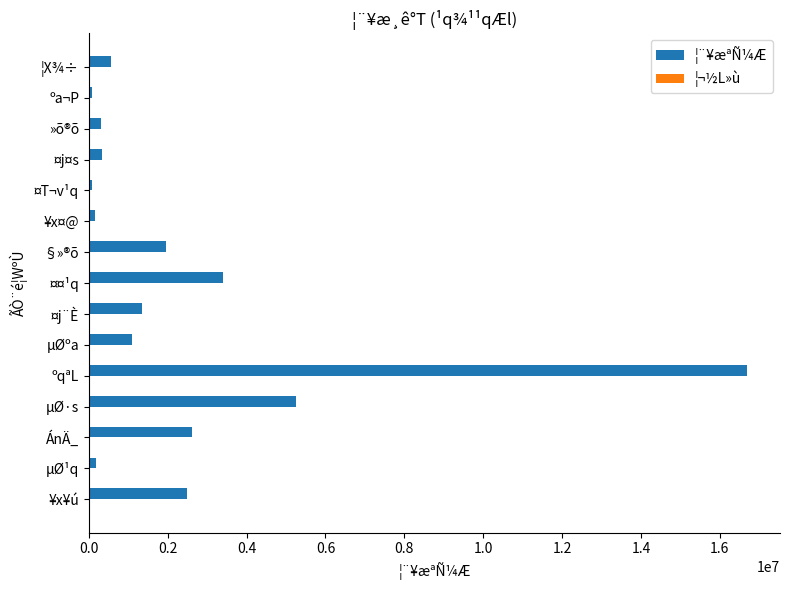

At which label does ¦¨¥æªÑ¼Æ reach its peak?

ºqªL